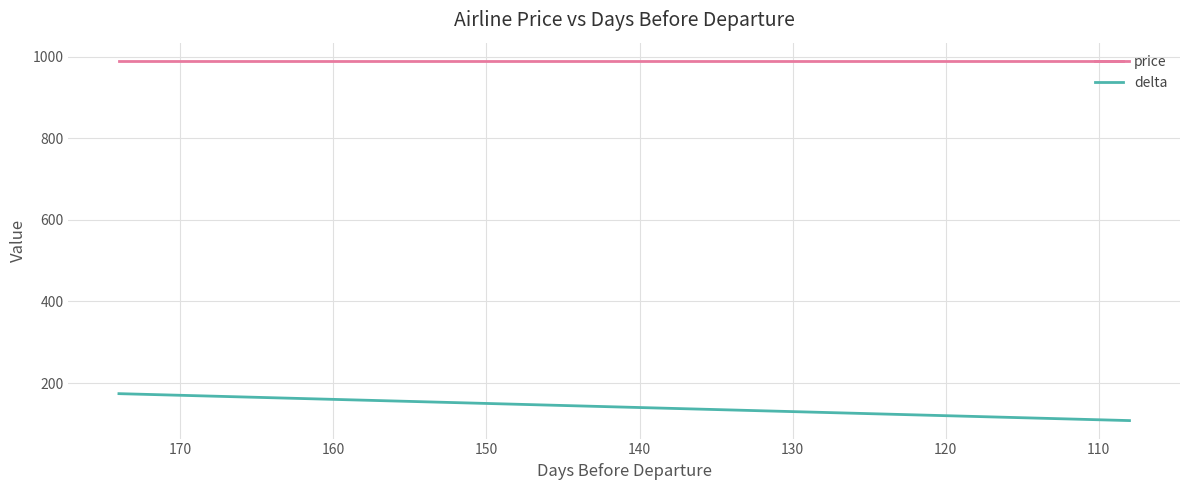

Rank the series by their maximum value, from lowest to highest.

delta, price